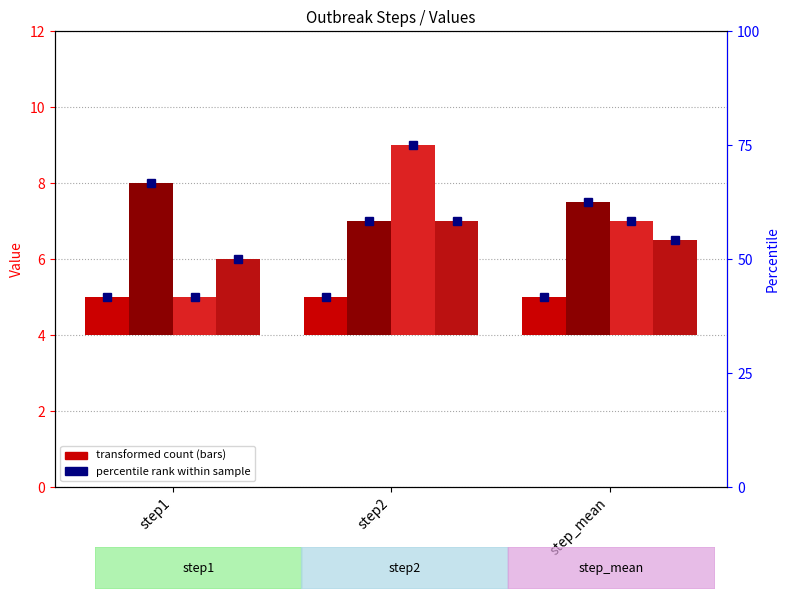

What is the difference between the maximum and minimum values in the outbreak2 series?

1.0